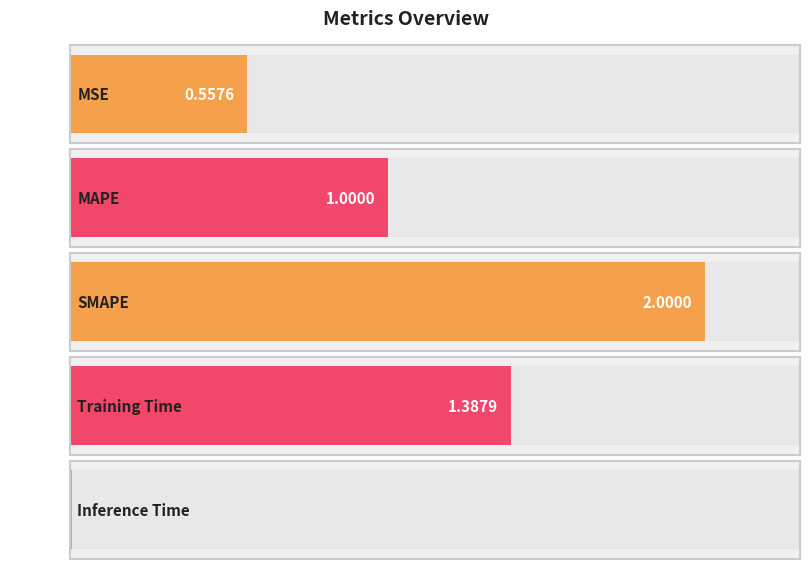

What is the maximum value shown in the chart?

2.0